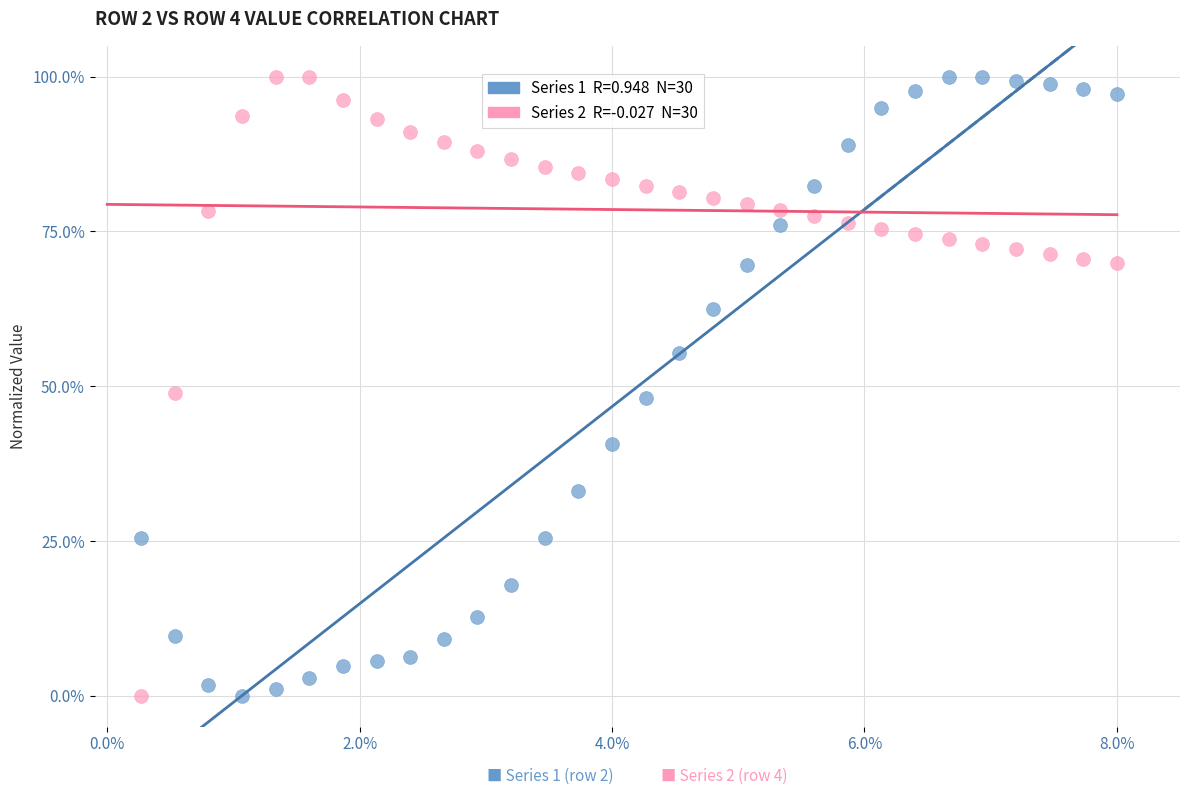

Across all data points, what is the range of X values (max minus min)?

7.7